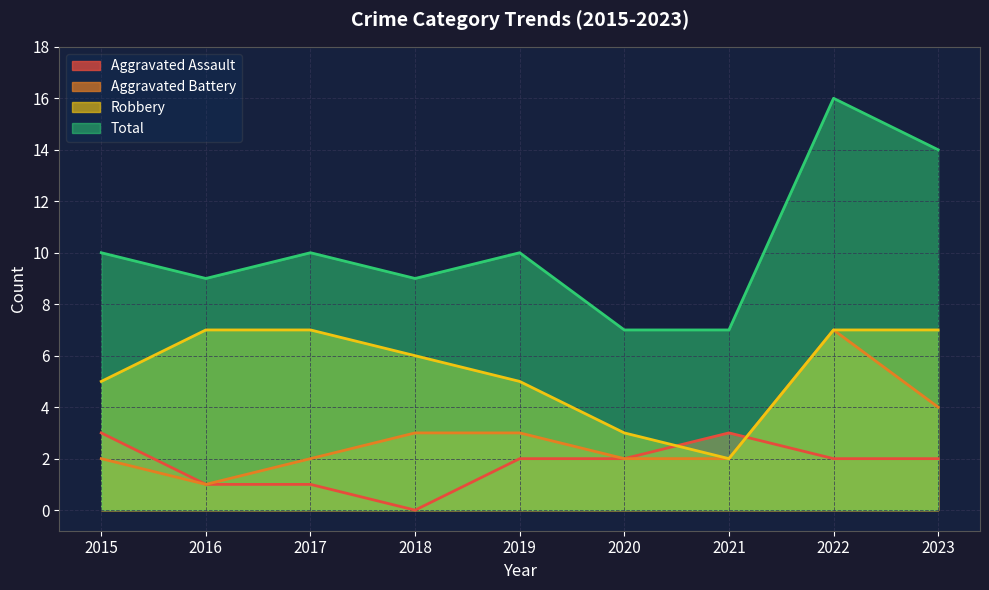

In Total, how many points are higher than both neighbors (excluding endpoints)?

3